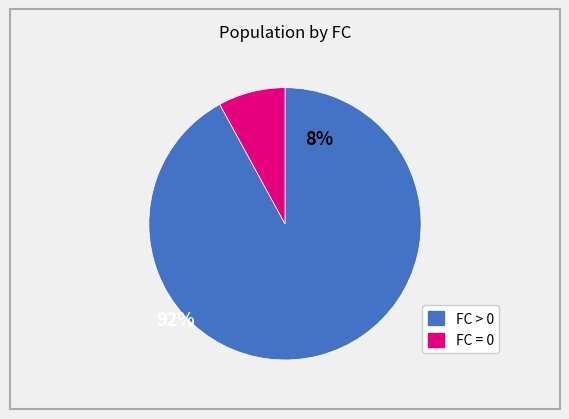

Is there any slice that represents more than half of the pie?

Yes